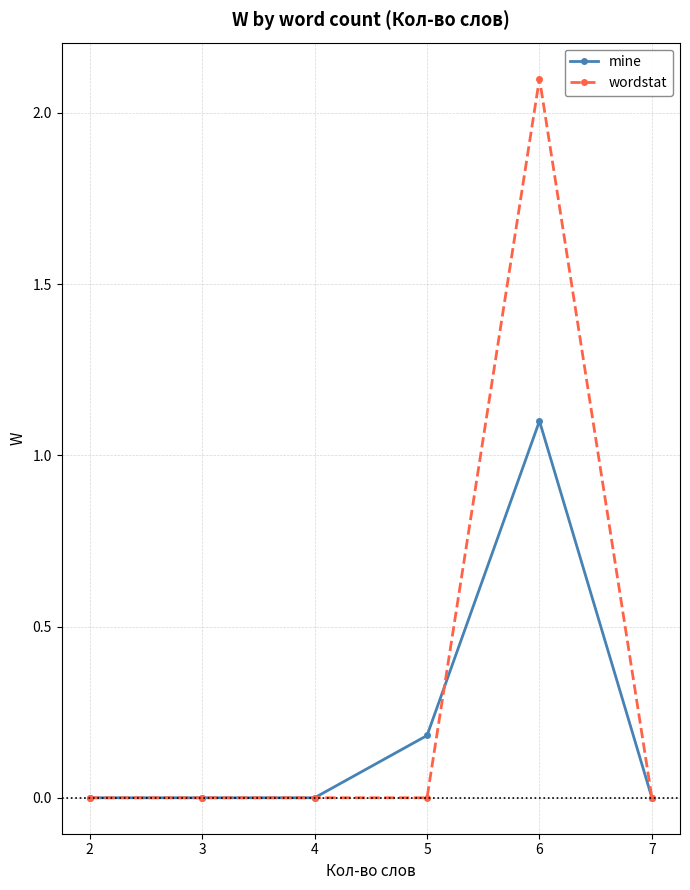

True or false: wordstat has more than 2 points higher than both neighbors.

False